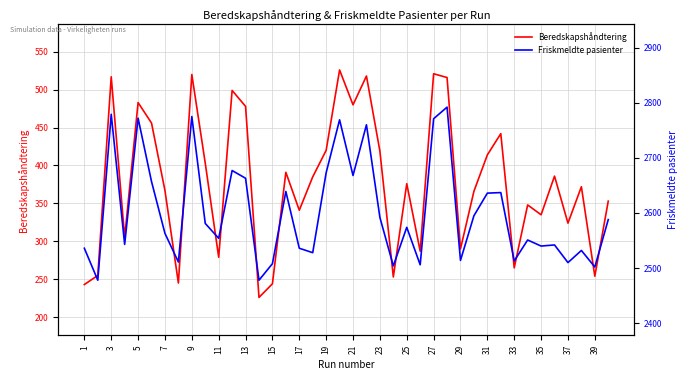

Reading left to right, transcribe all the data shown in this chart.

Beredskapshåndtering: 243	255	517	305	483	456	367	245	520	403	279	499	478	226	244	391	341	385	420	526	480	518	419	253	376	287	521	516	290	366	414	442	265	348	335	386	324	372	254	353
Friskmeldte pasienter: 2536	2478	2779	2543	2772	2657	2563	2511	2775	2581	2554	2677	2663	2478	2508	2639	2536	2528	2673	2769	2668	2760	2592	2504	2574	2506	2771	2792	2514	2595	2636	2637	2513	2551	2540	2542	2510	2532	2502	2588